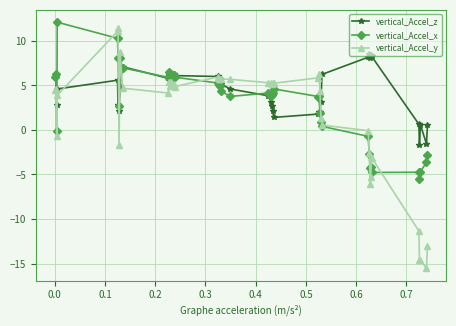

What is the value of the vertical_Accel_z point at the 9th from the left?

7.1